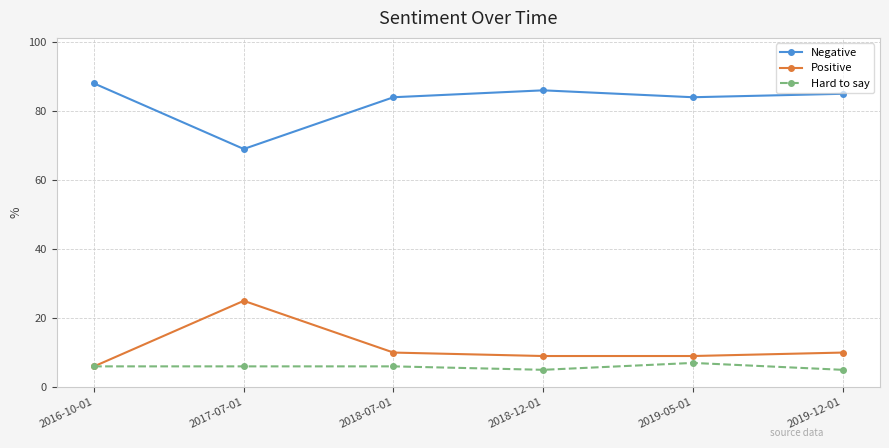

Is the value of Negative at 2018-07-01 greater than the value of Positive at 2016-10-01?

Yes